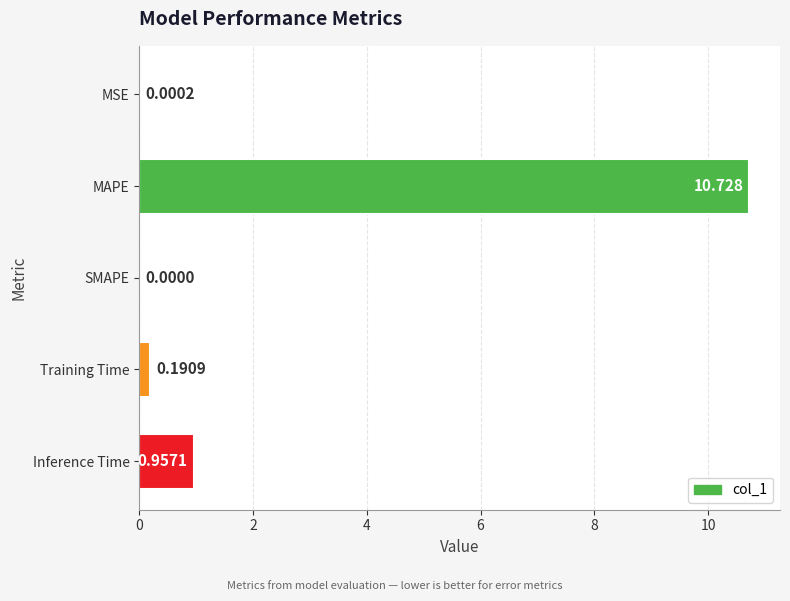

What is the average value?

2.4